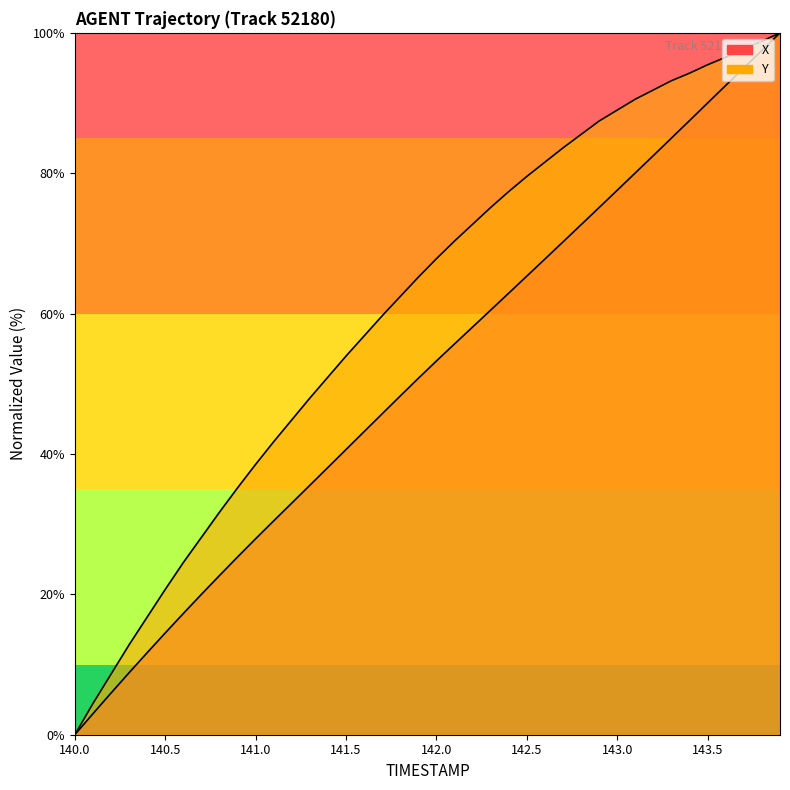

How many data points in Y are above 67?

20